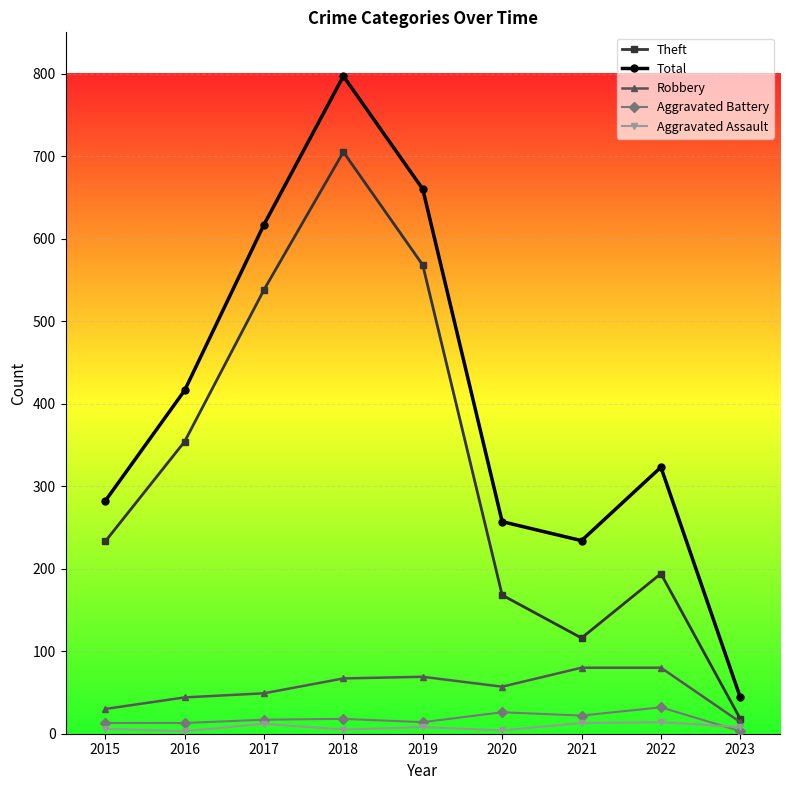

Which series has the largest total across all categories?

Total